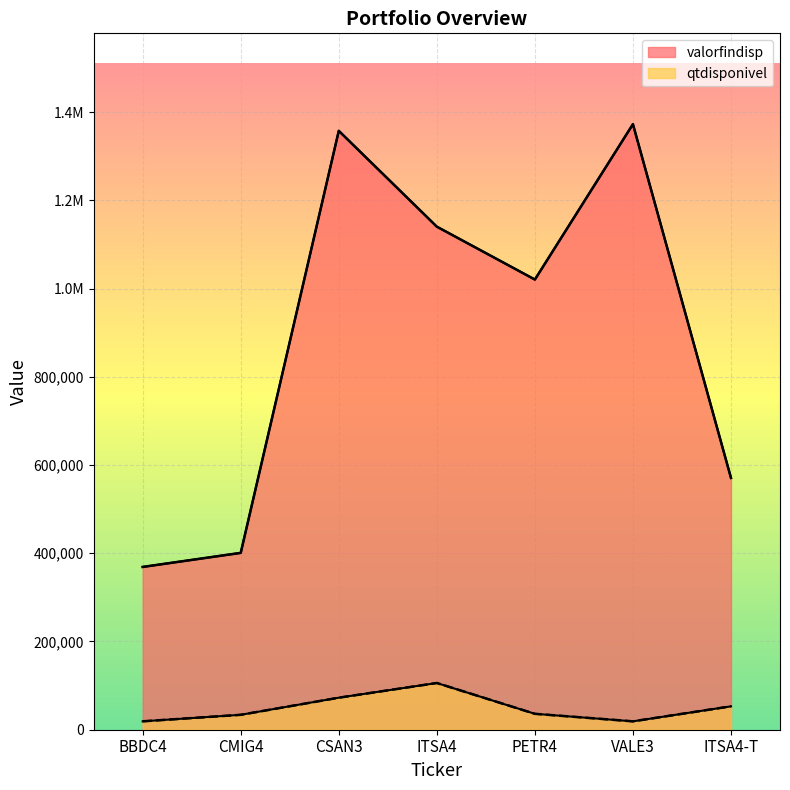

How many categories are shown in the chart?

7